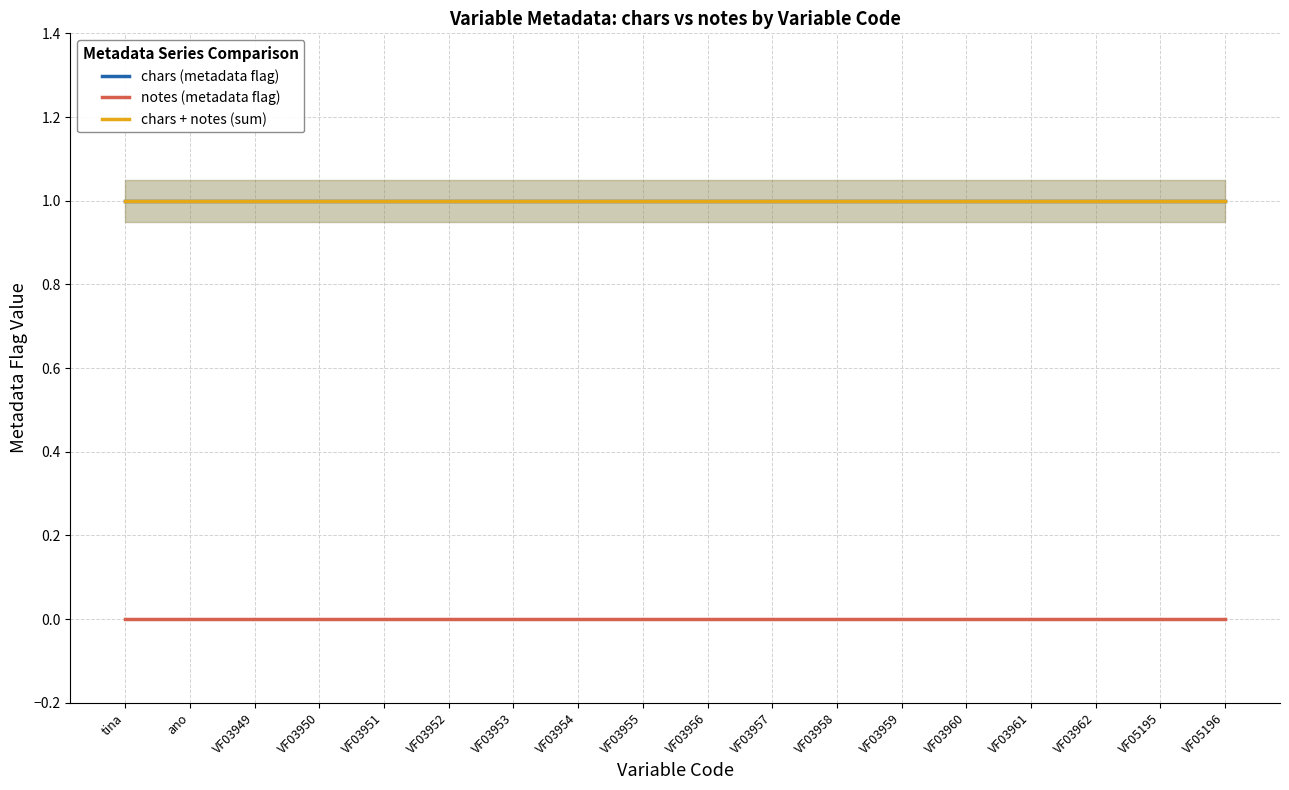

What are all the series names shown in the legend?

chars (metadata flag), notes (metadata flag), chars + notes (sum)